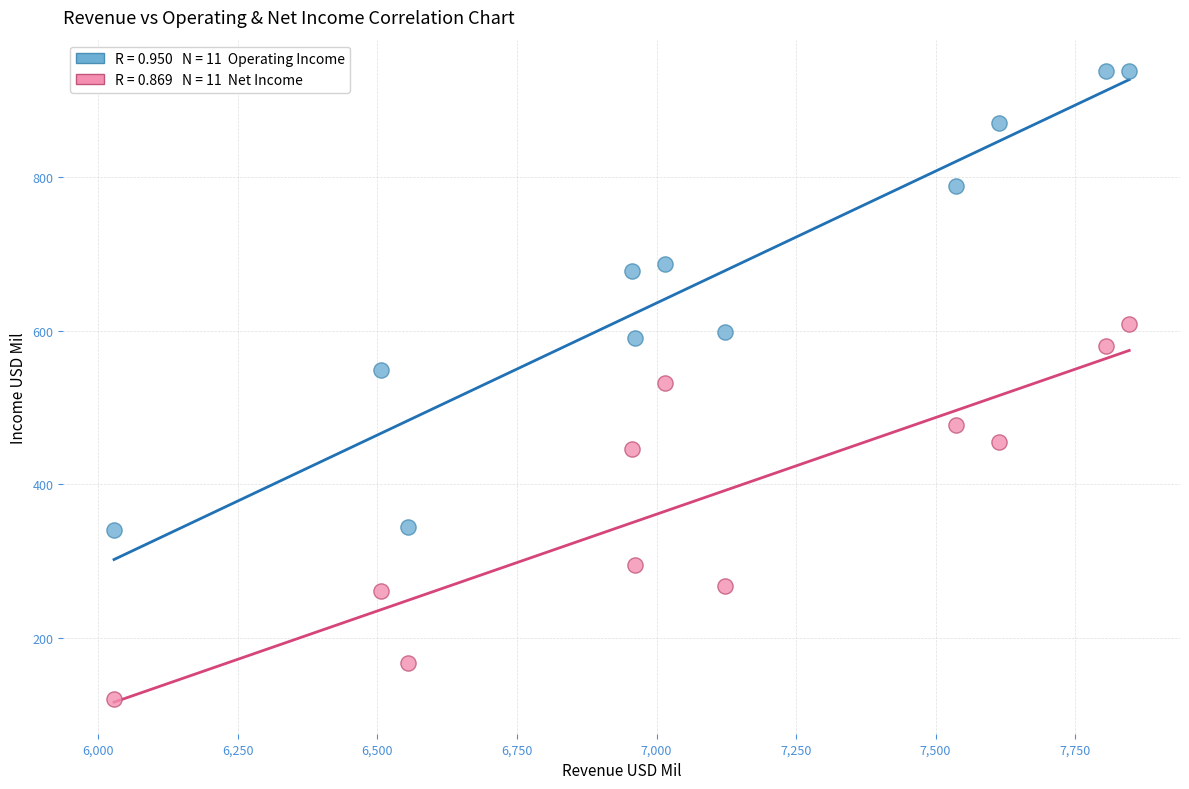

Across all data points, what is the range of X values (max minus min)?

1819